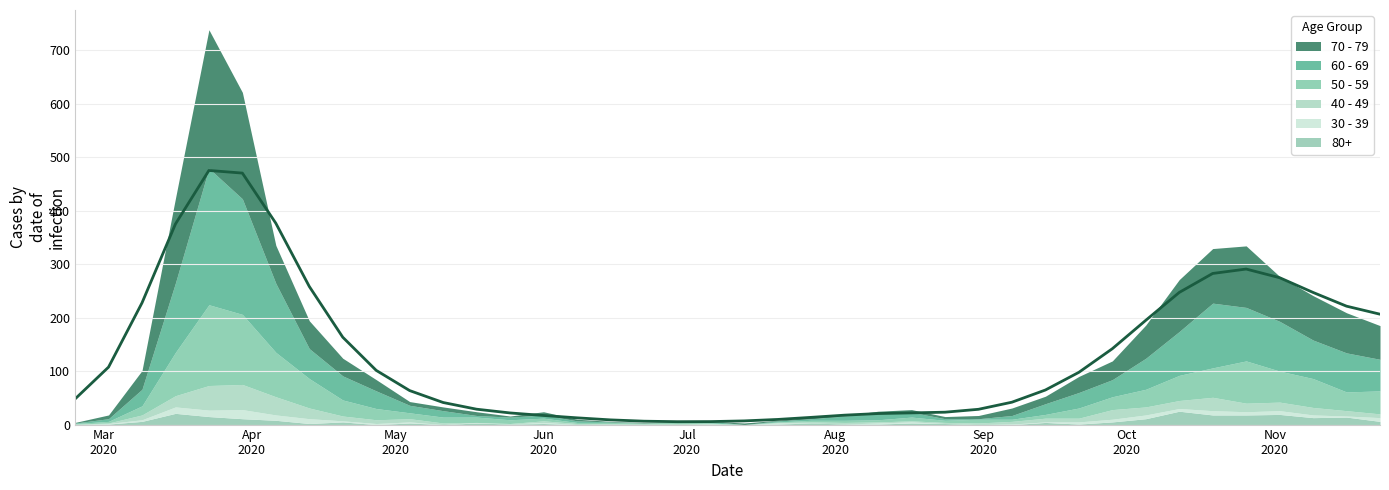

The 40 - 49 series shows 2 at 2020-06-29. True or false?

True